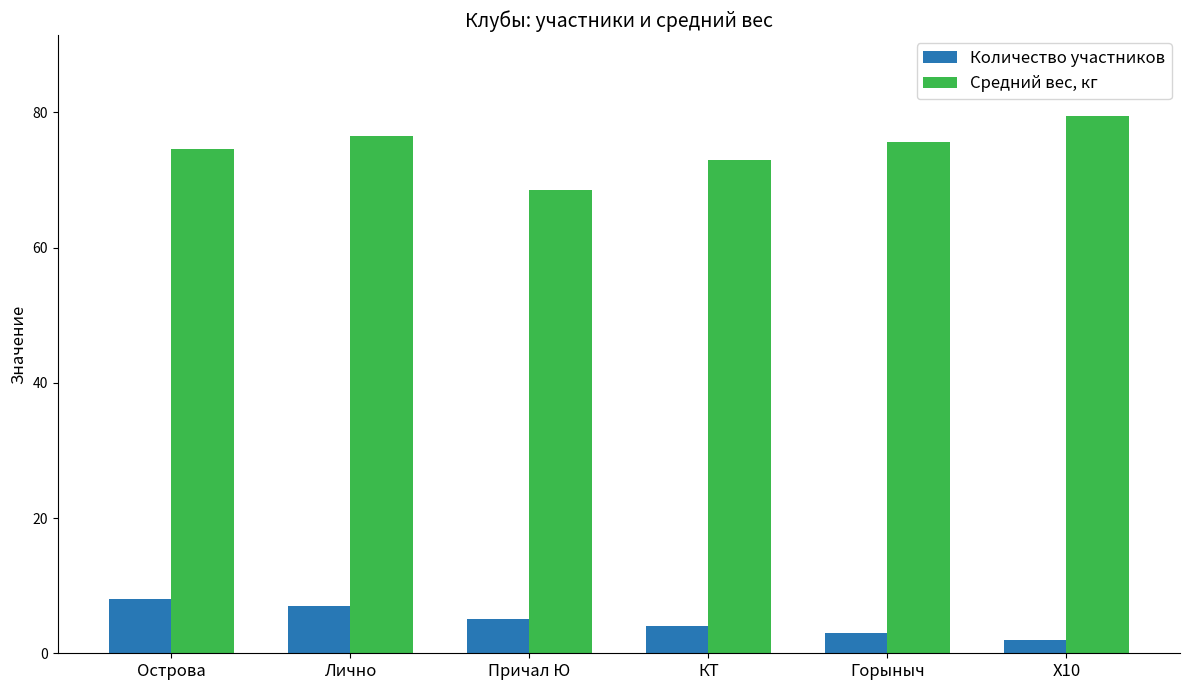

True or false: Количество участников has a value of 10.1 at Лично.

False